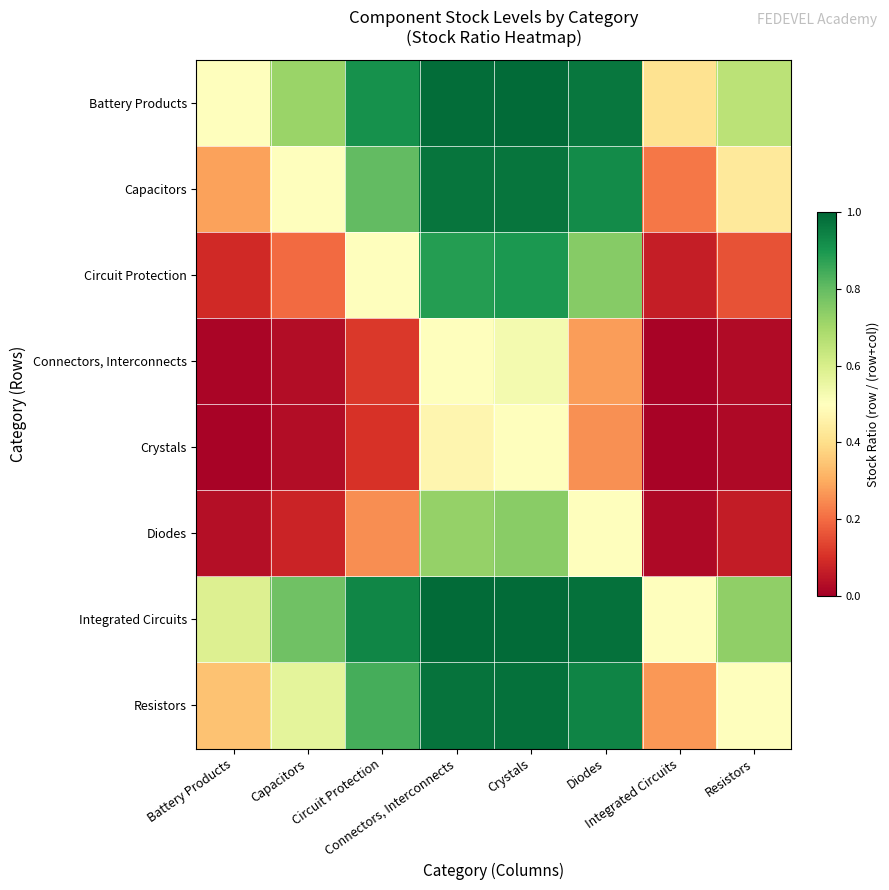

What is the maximum value shown in the chart?

1.0